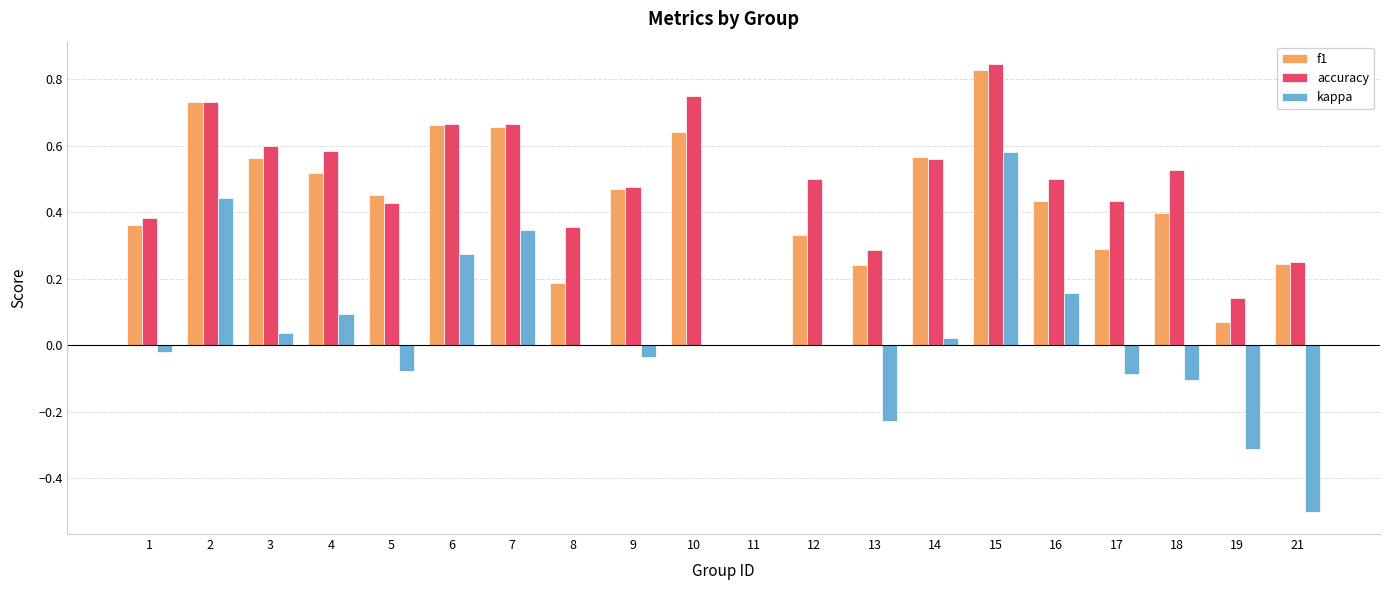

Is the value of accuracy at 18 greater than the value of kappa at 8?

Yes